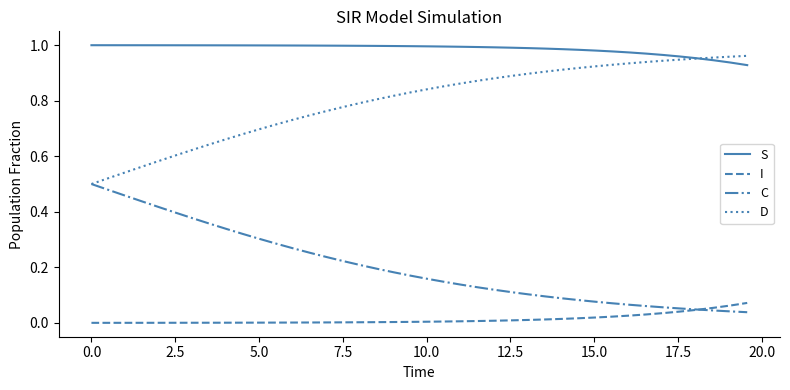

Which series has the largest total across all categories?

S